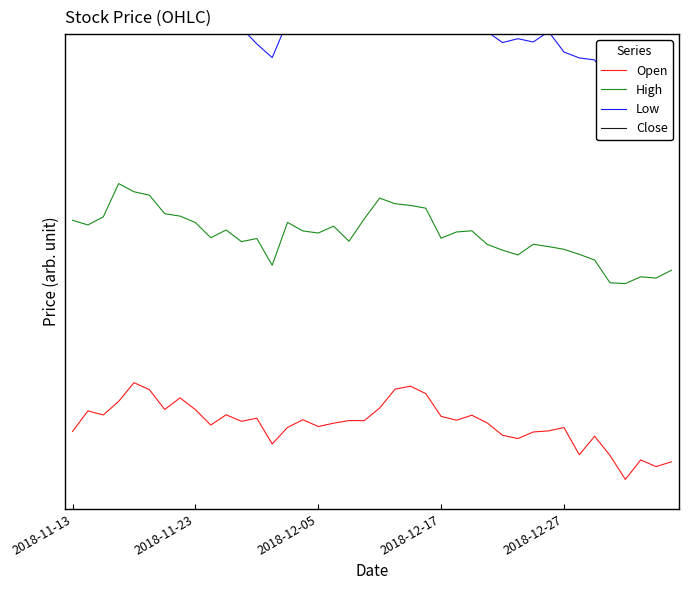

Between 2018-12-17 and 17, which series saw the biggest shift?

Close